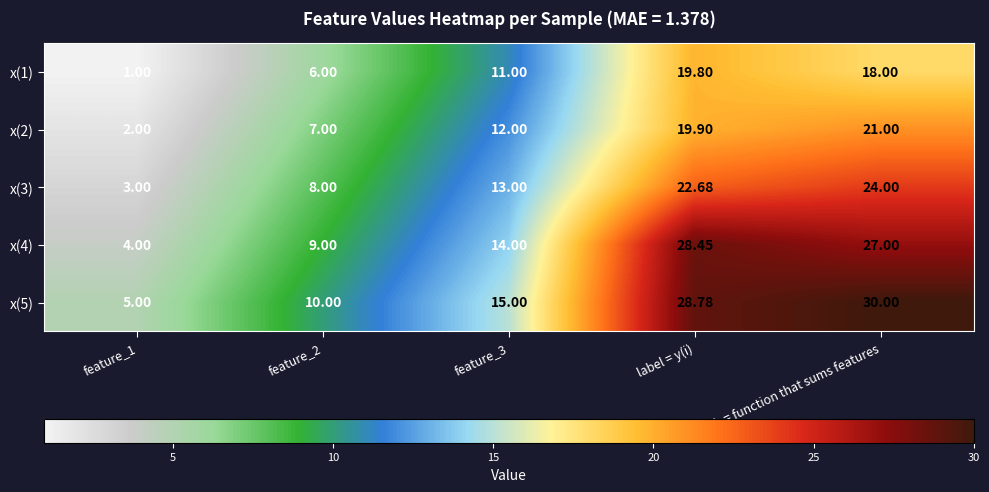

Which series changed the most between feature_1 and label = y(i)?

x(4)